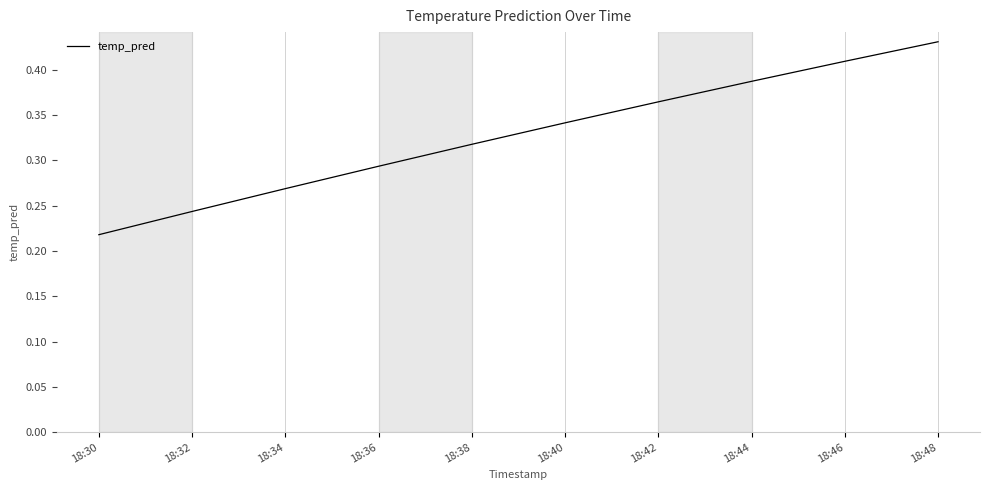

What is the change in value from 18:32 to 18:46?

+0.2